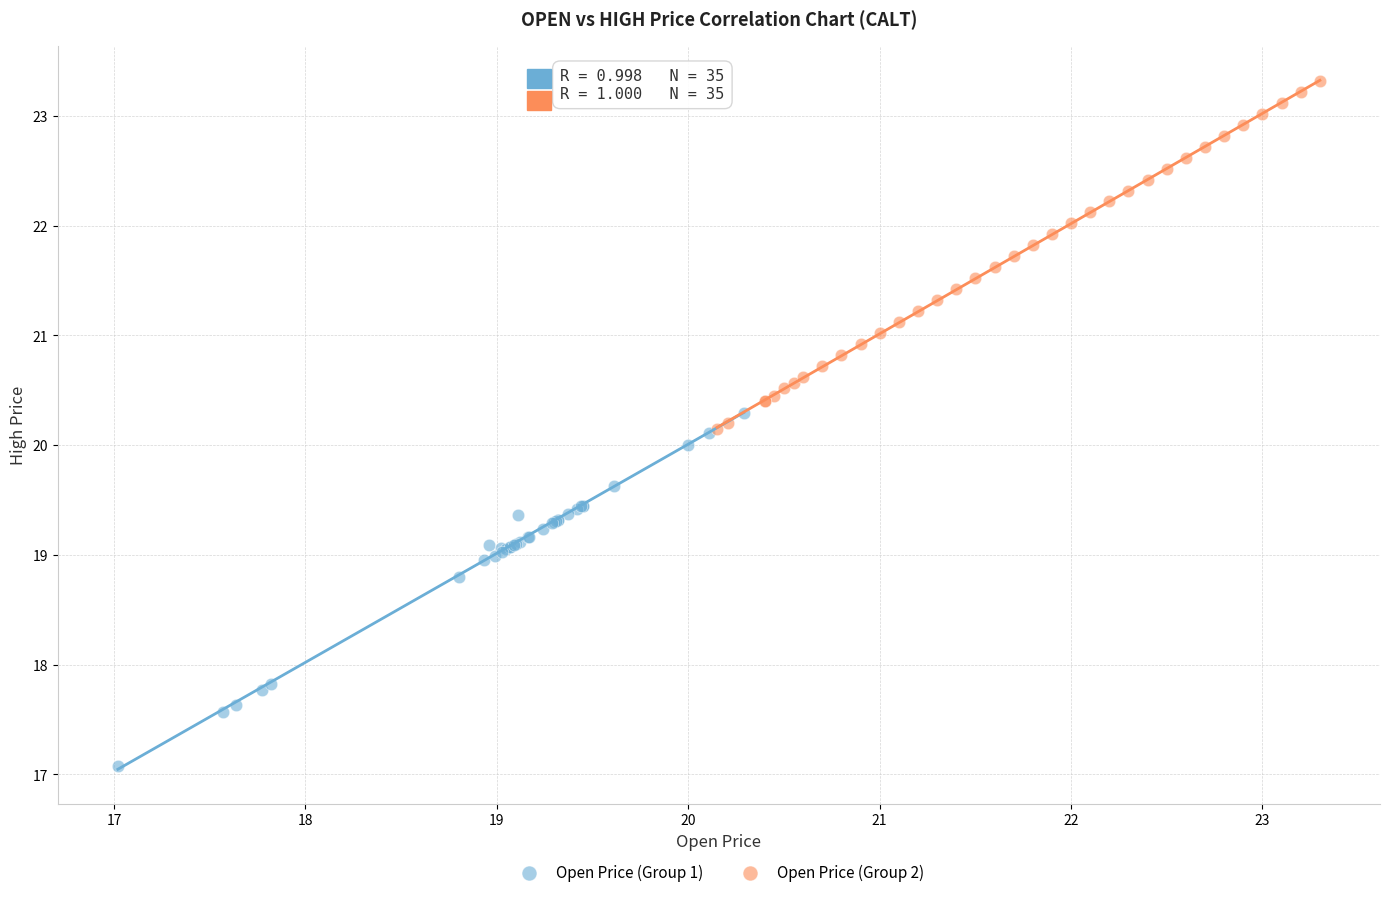

Which series contains the lowest Y value?

Open Price (Group 1)